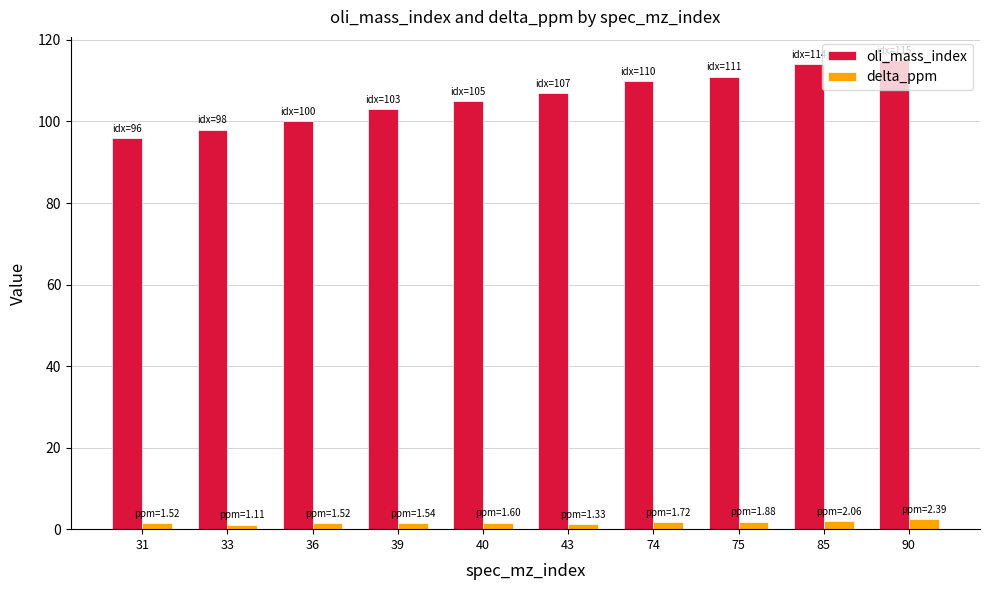

Rank the series by their maximum value, from highest to lowest.

oli_mass_index, delta_ppm